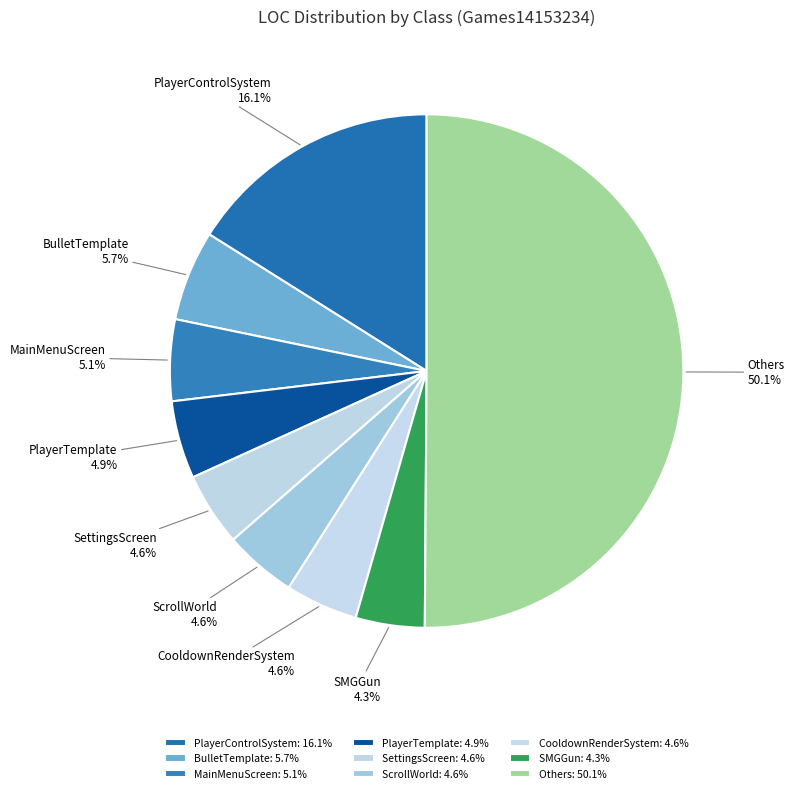

What is the ratio of the value at SMGGun to the value at MainMenuScreen?

0.8